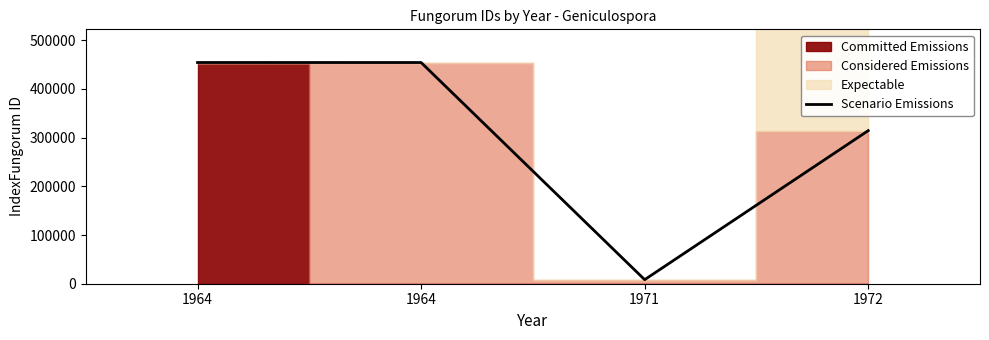

At which label does the data first exceed 454252?

1964